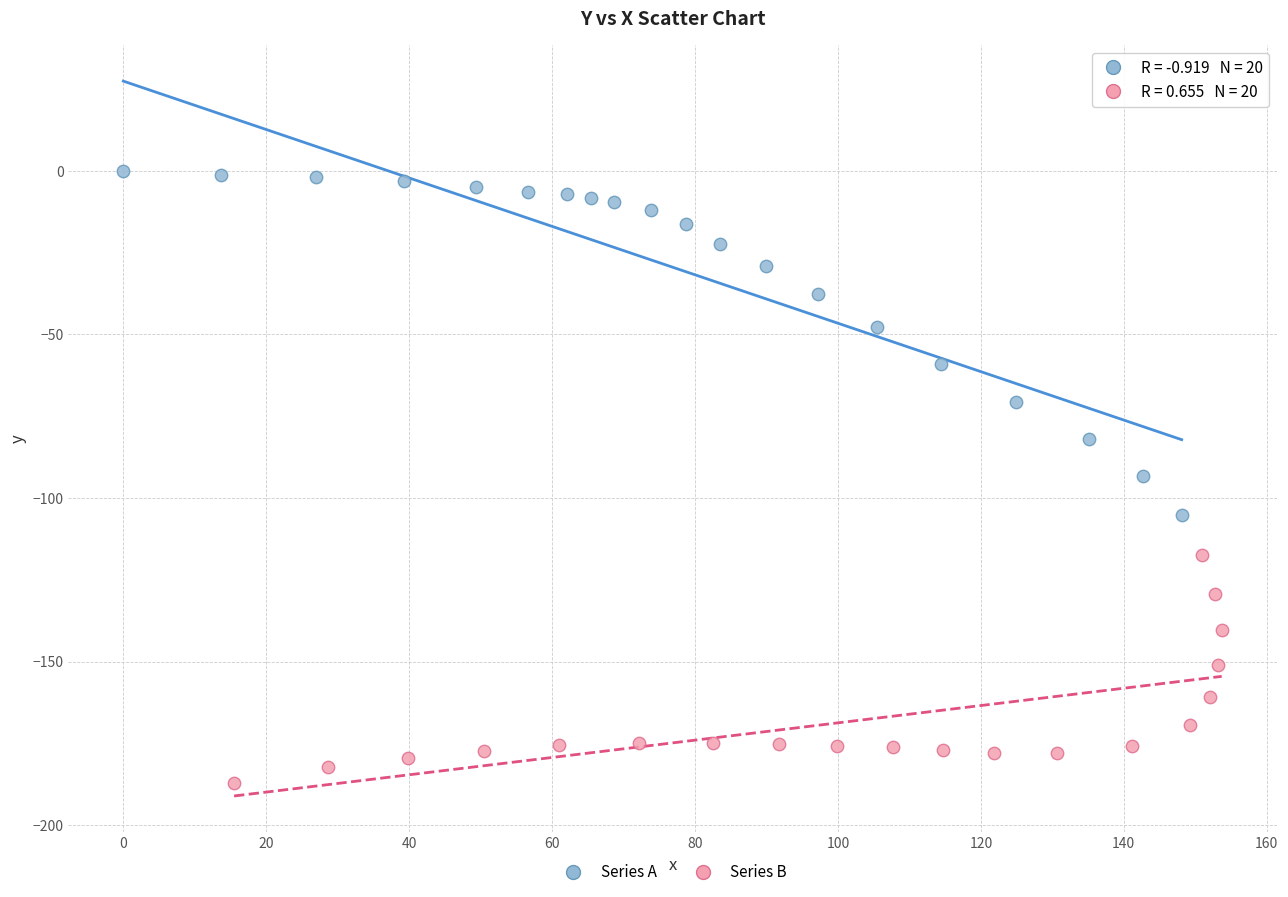

Which series contains the lowest Y value?

Series B